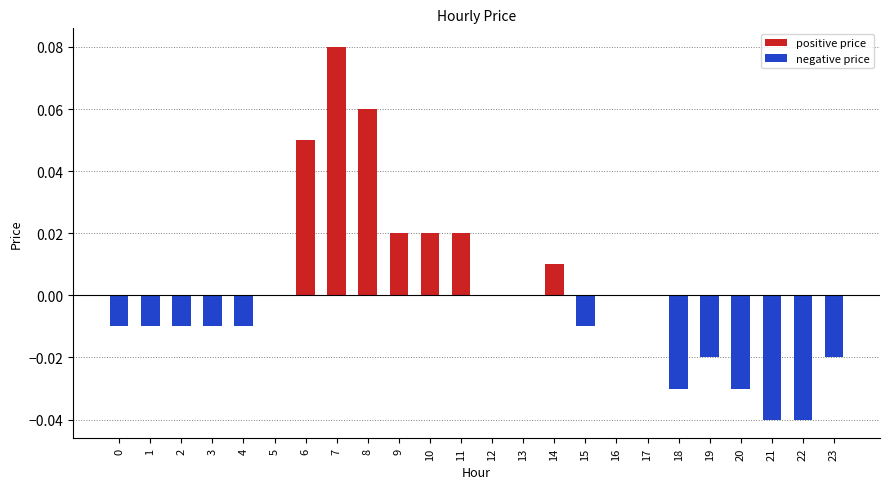

How many data points does each series have?

24